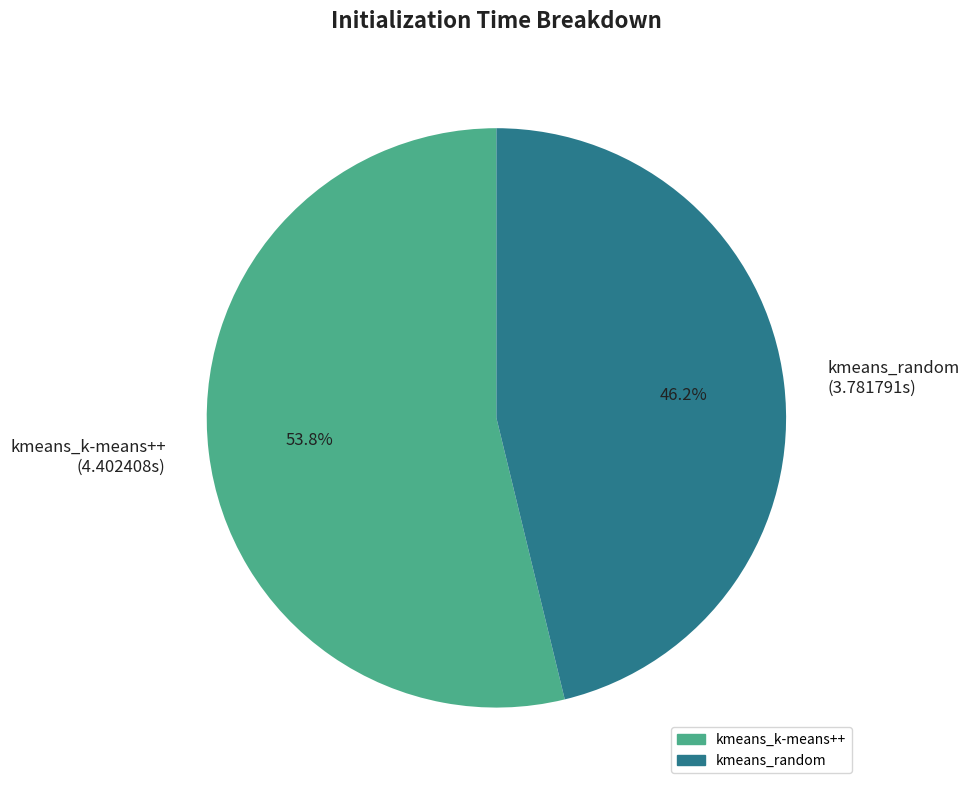

To the nearest percent, what percentage of the pie is kmeans_k-means++?

54%